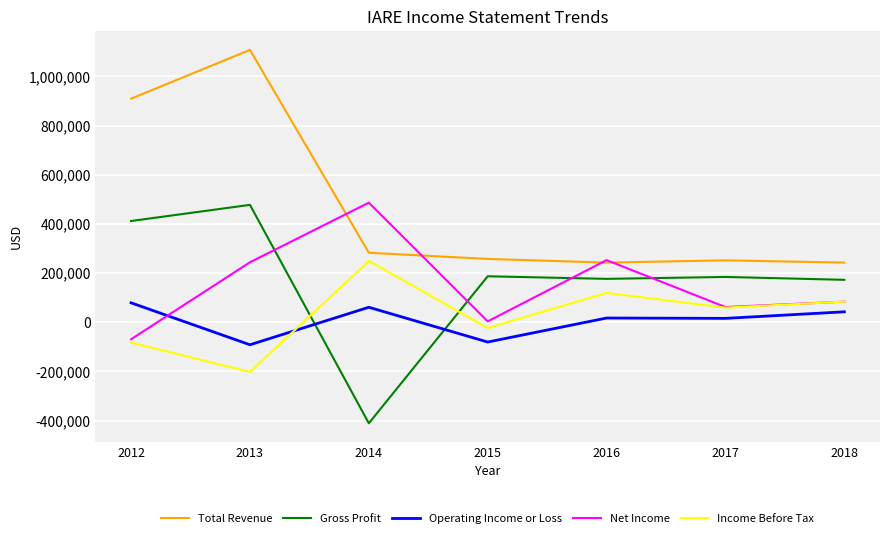

Which label corresponds to the largest value in the chart?

2013